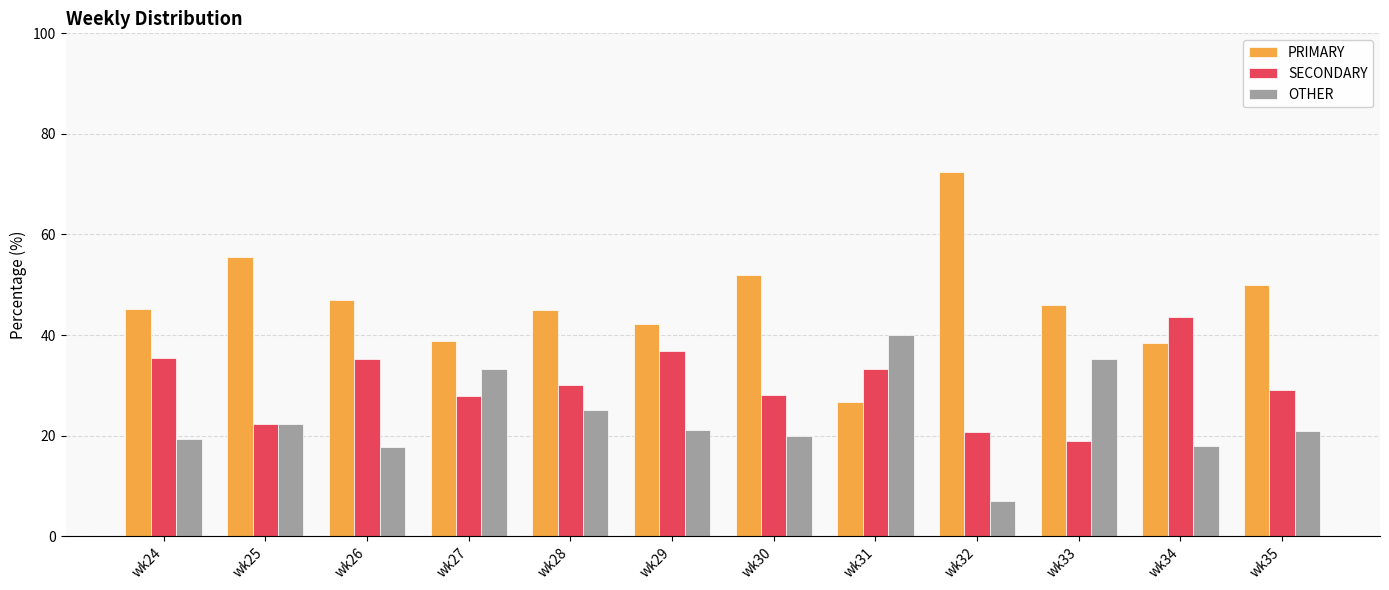

What is the sum of all PRIMARY values?

559.3